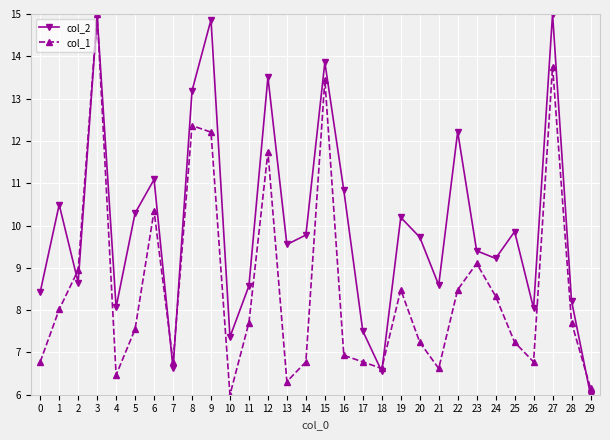

What is the smallest value displayed?

6.0